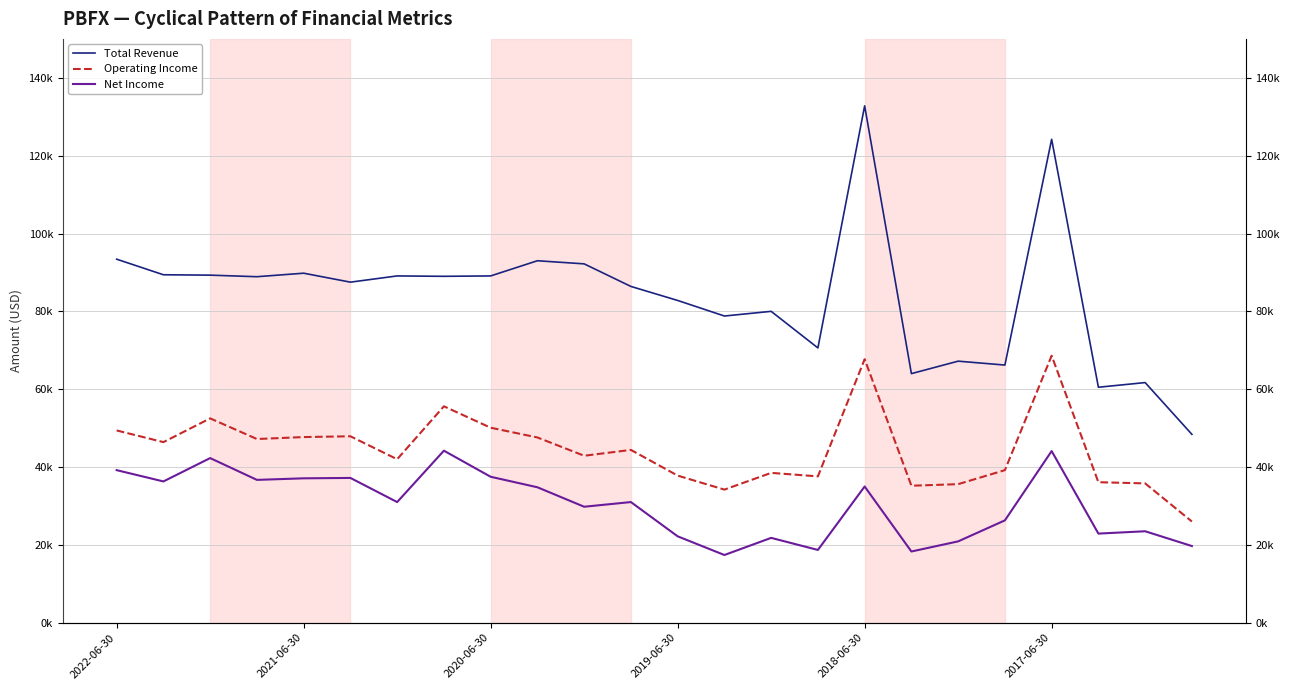

How many lines are shown in the chart?

3